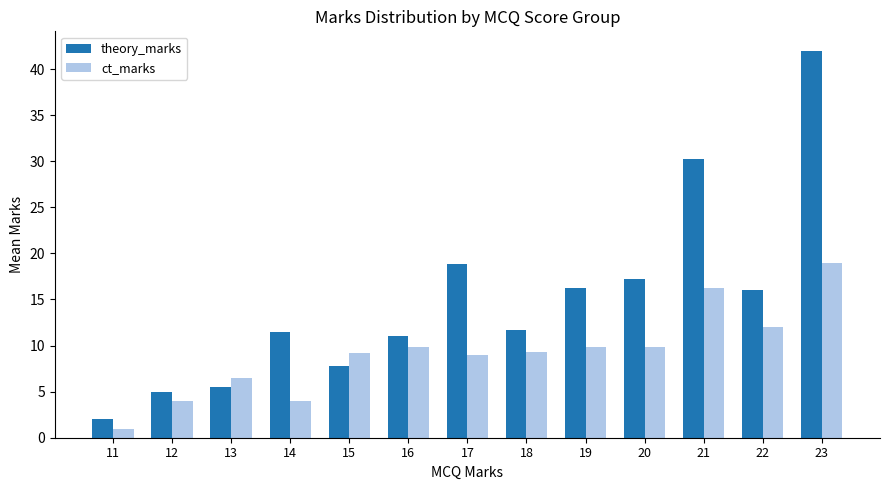

List the series in order of their peak value, lowest first.

ct_marks, theory_marks